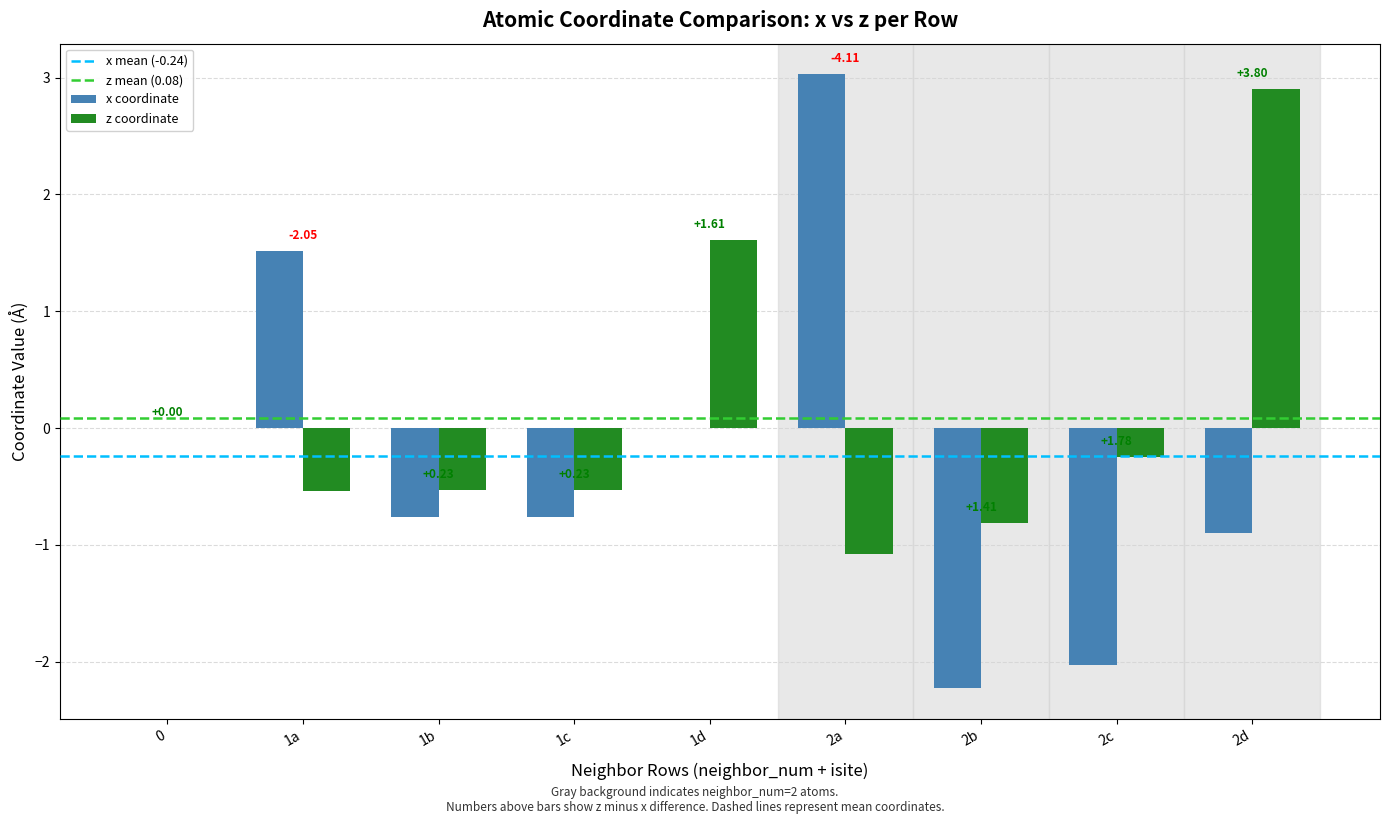

How many groups of bars are there?

9